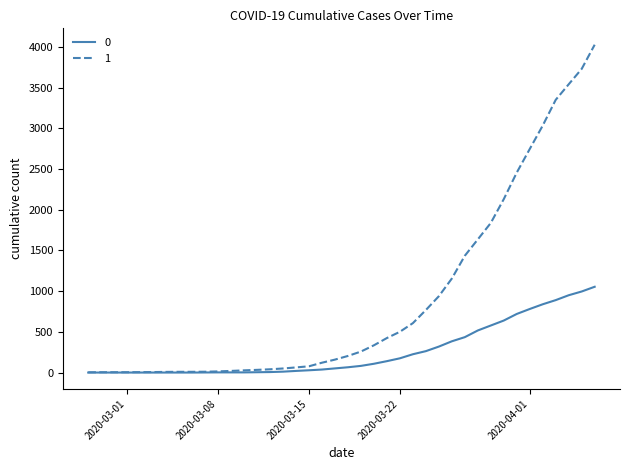

What is the greatest value displayed?

4028